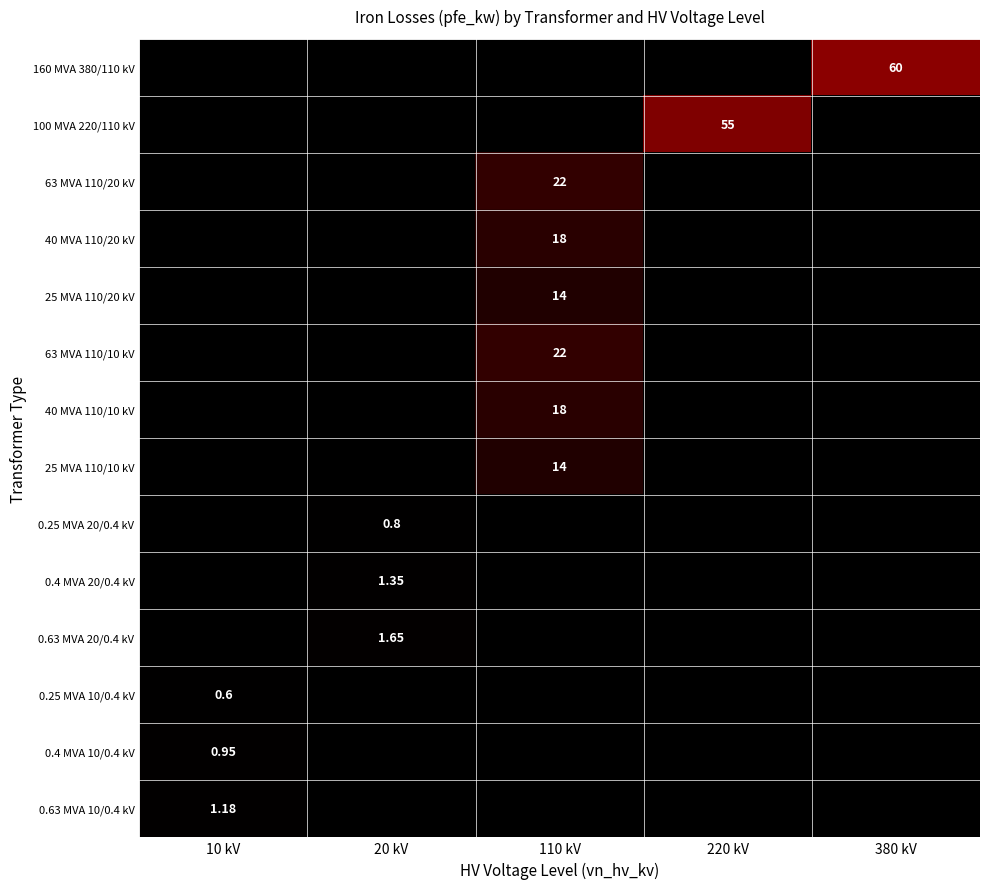

What is the greatest value displayed?

60.0